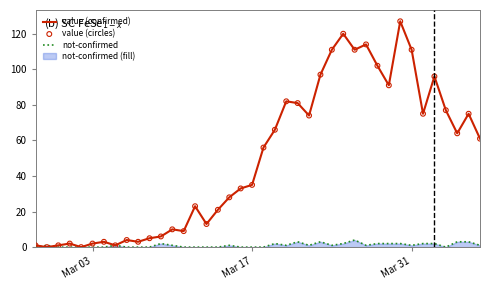

At how many categories does at least one series exceed 0?

39